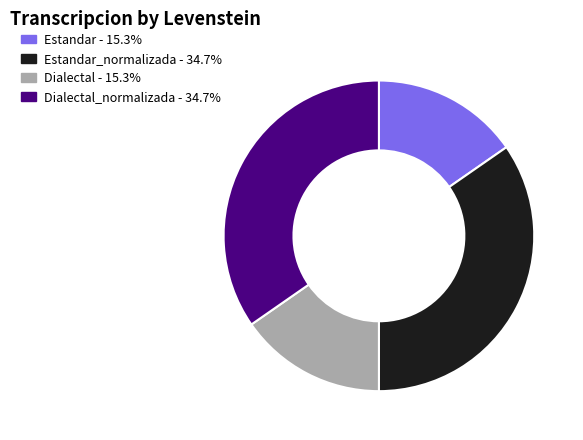

Approximately how many times larger is the value at Estandar - 15.3% compared to Estandar_normalizada - 34.7%?

0.4